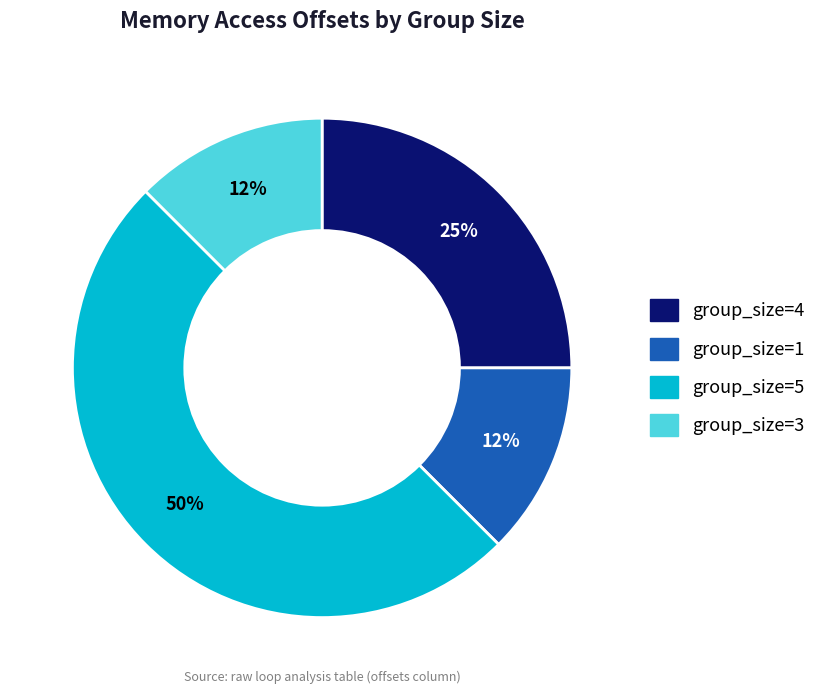

The group_size=5 slice represents 50% of the pie. True or false?

True